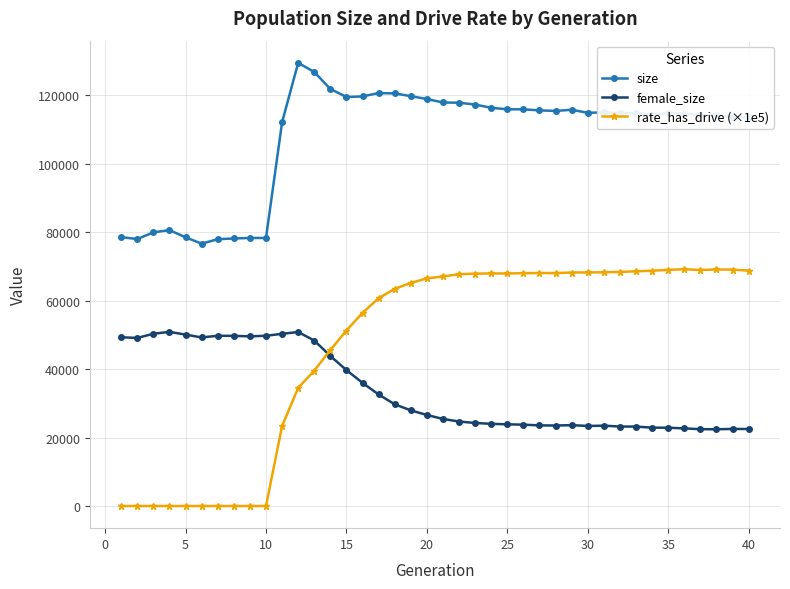

At how many categories does at least one series exceed 98867?

30